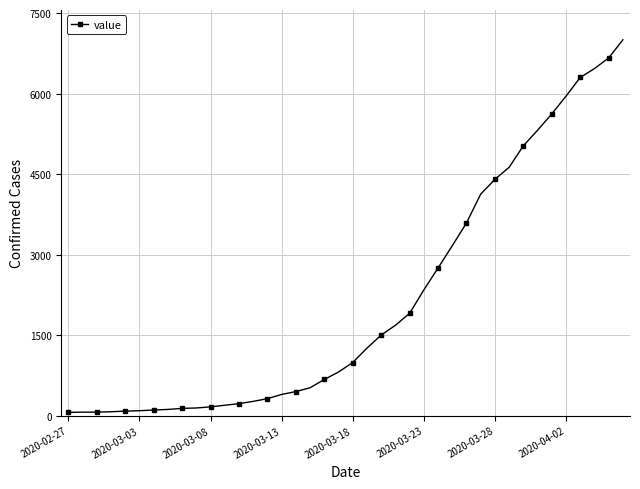

What is the greatest value displayed?

7004